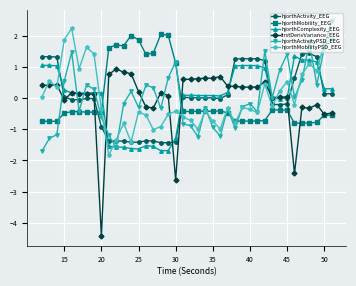

After their last crossing, which series has the higher values: firstDerivVariance_EEG or hjorthActivity_EEG?

hjorthActivity_EEG